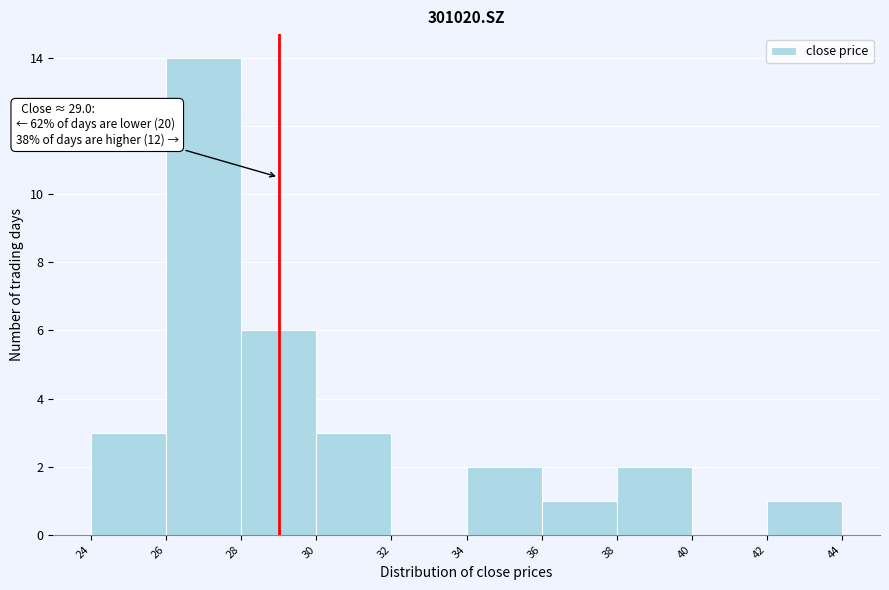

Which range on the x-axis has the tallest bar?

26 to 28